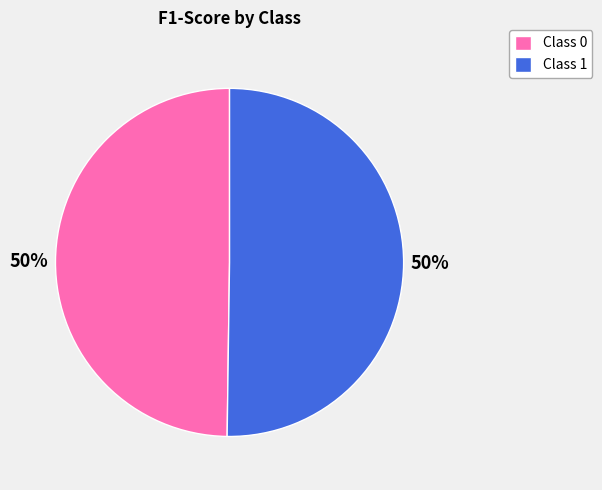

To the nearest percent, what portion does Class 0 represent?

50%